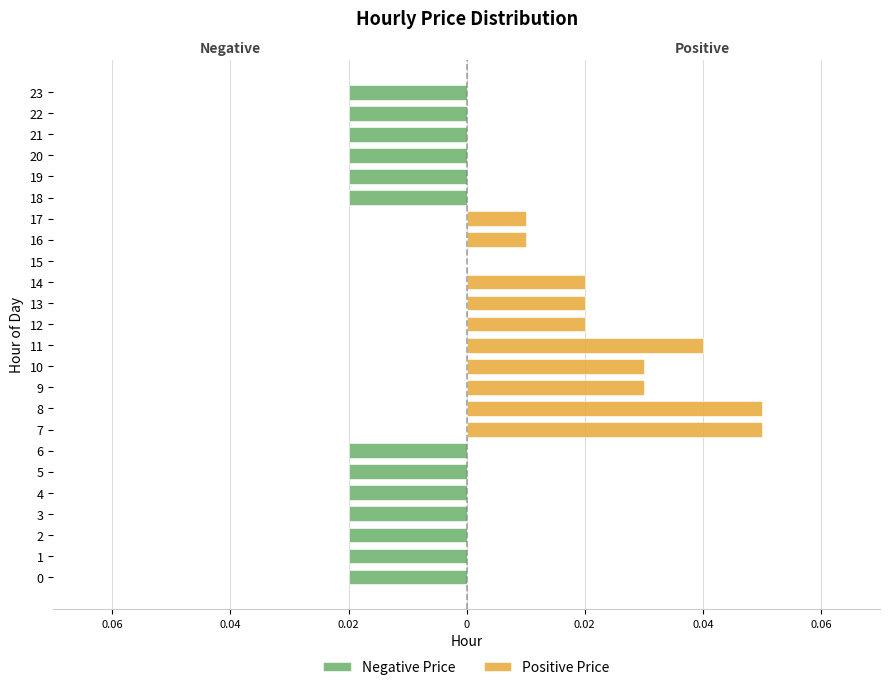

Between 5 and 7, which series saw the biggest shift?

Positive Price